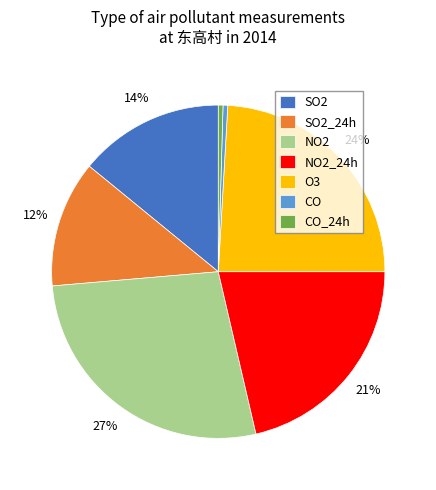

Which category has the biggest portion of the pie?

NO2